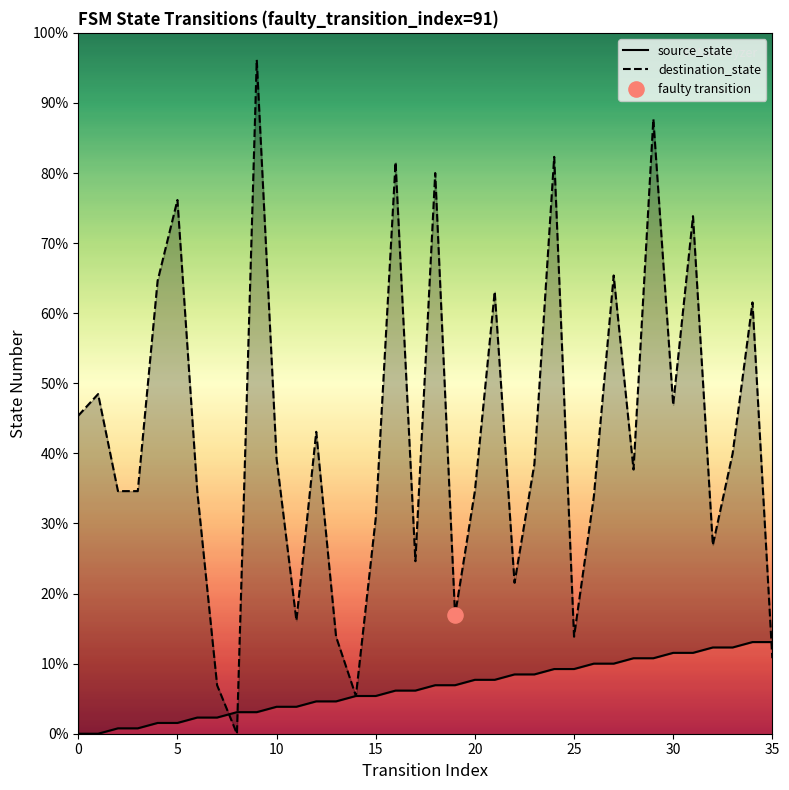

Which series has the largest total across all categories?

destination_state